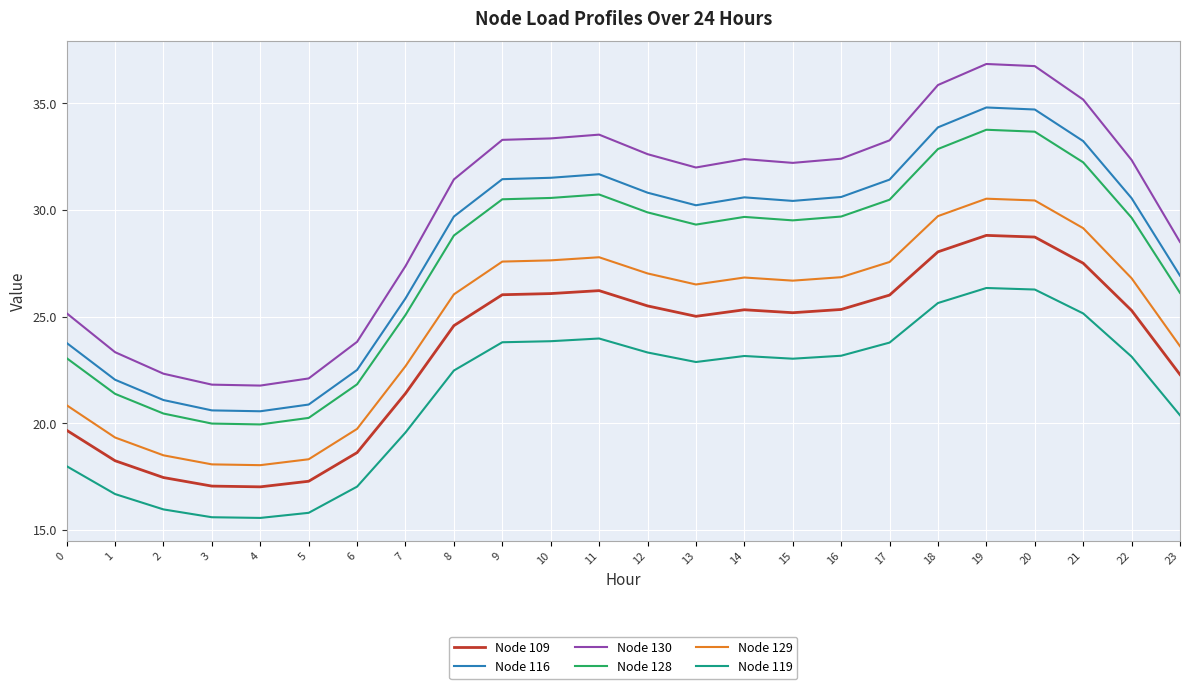

What is the minimum value shown in the chart?

15.6